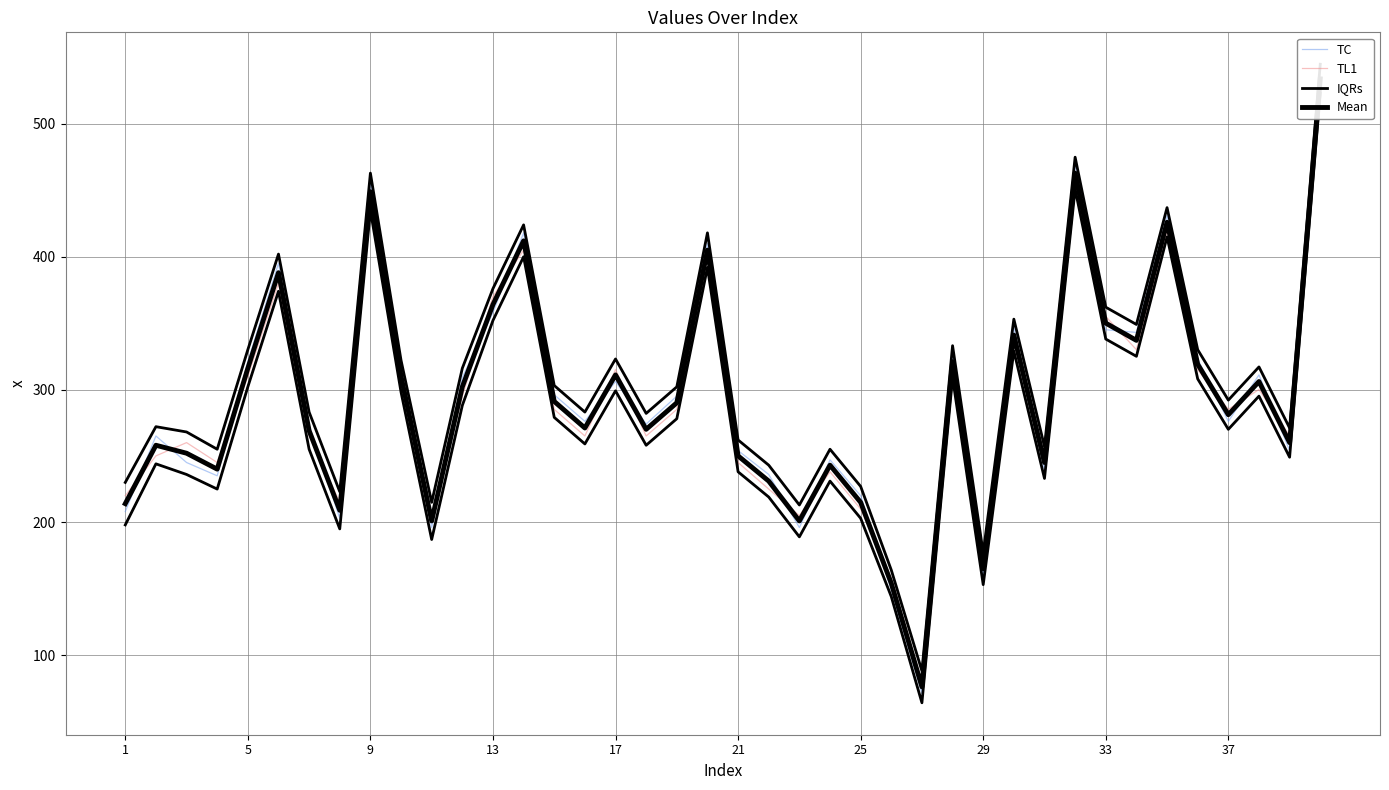

At how many categories does at least one series exceed 411?

6